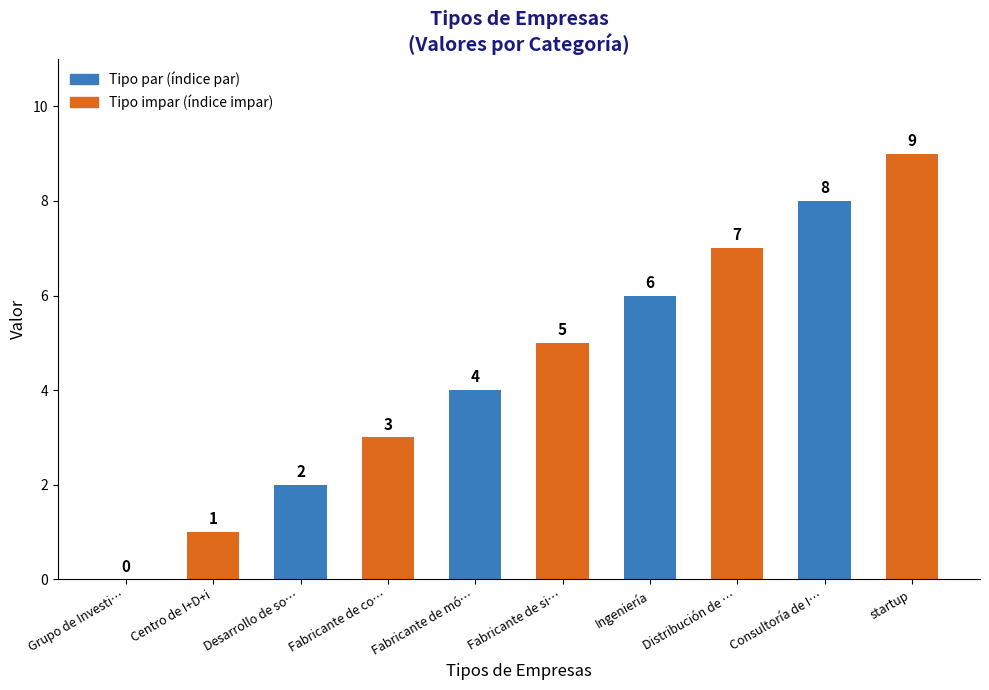

At which label is the value closest to 4?

Fabricante de mó…